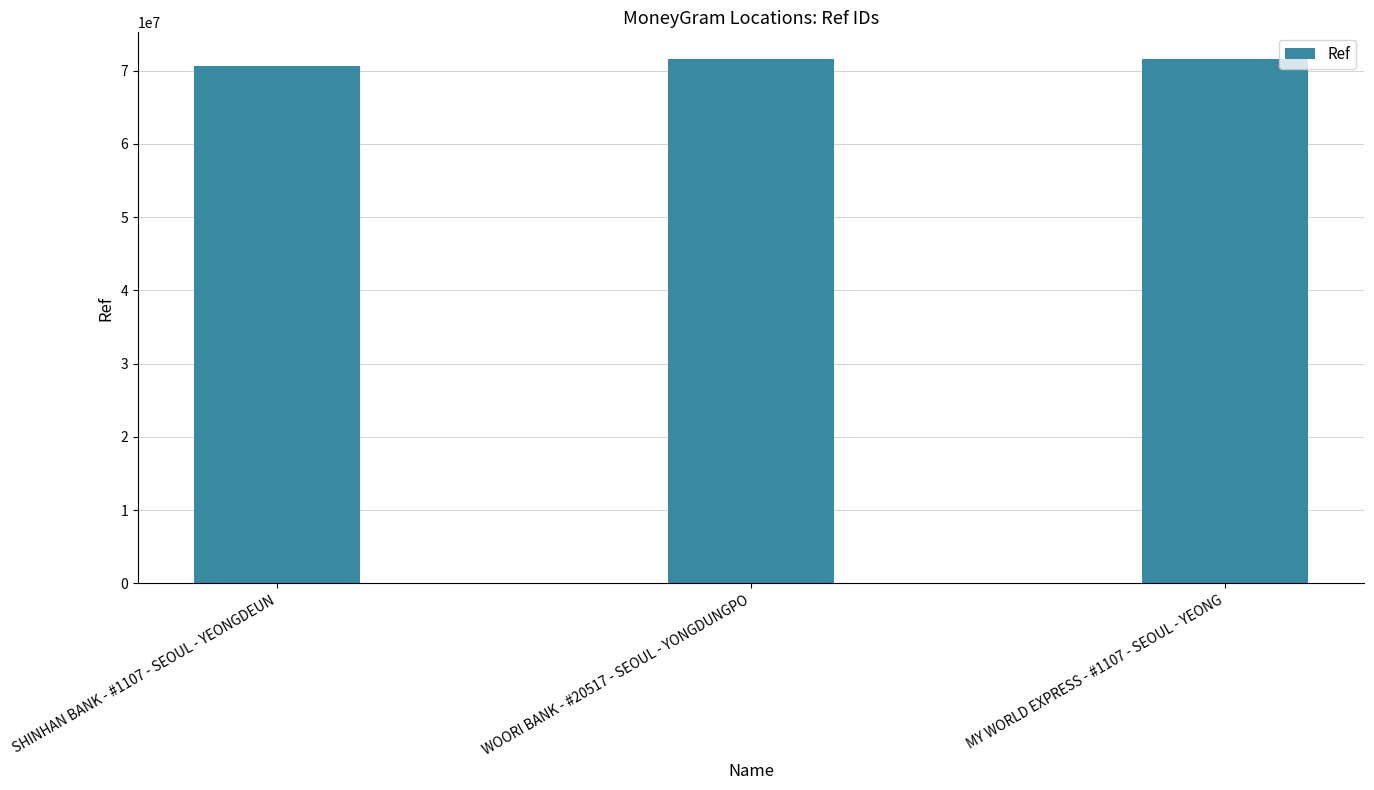

How many values are below 71621418?

1